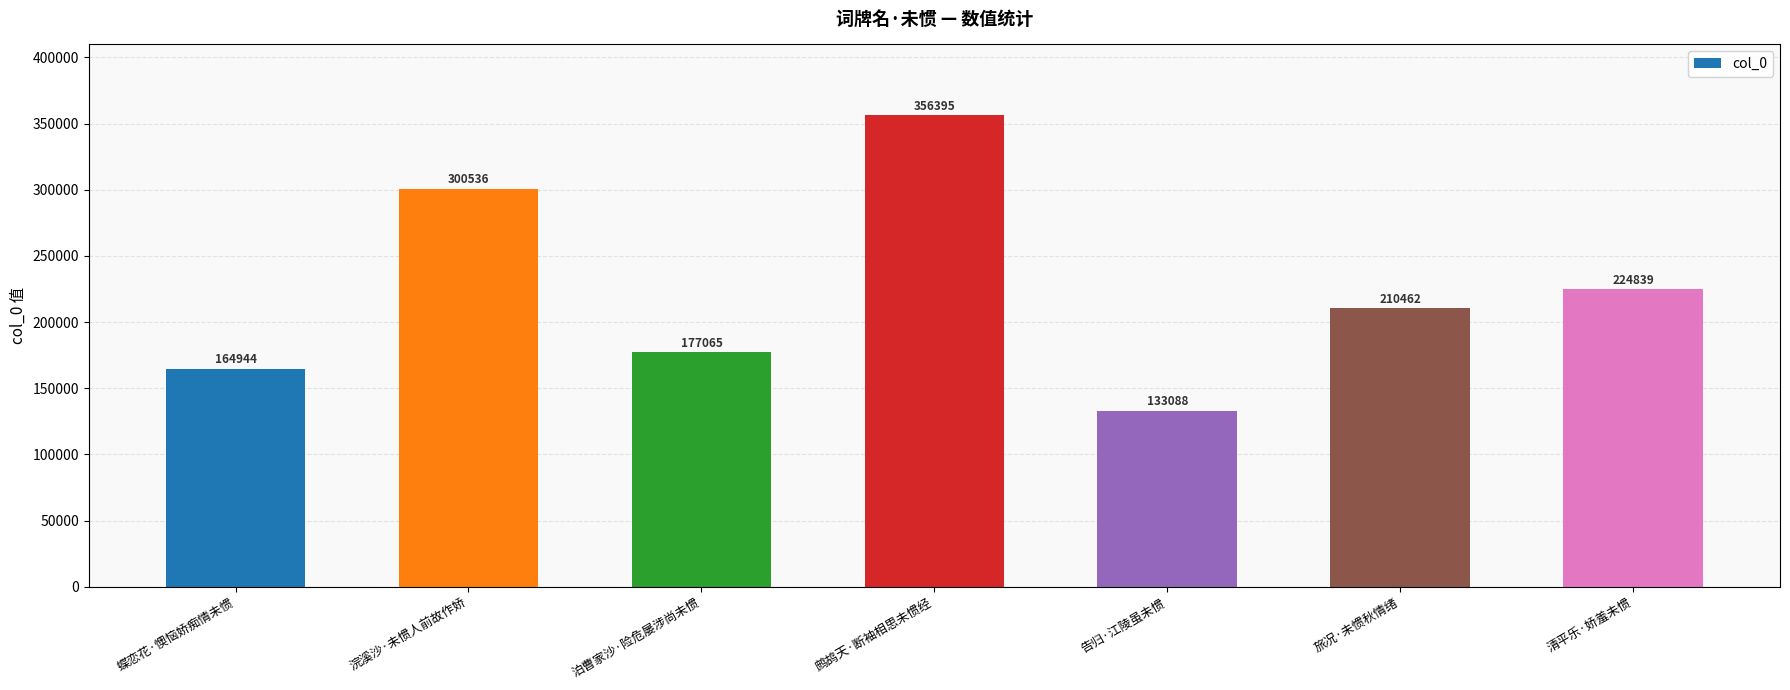

How many data points are less than 210462?

3